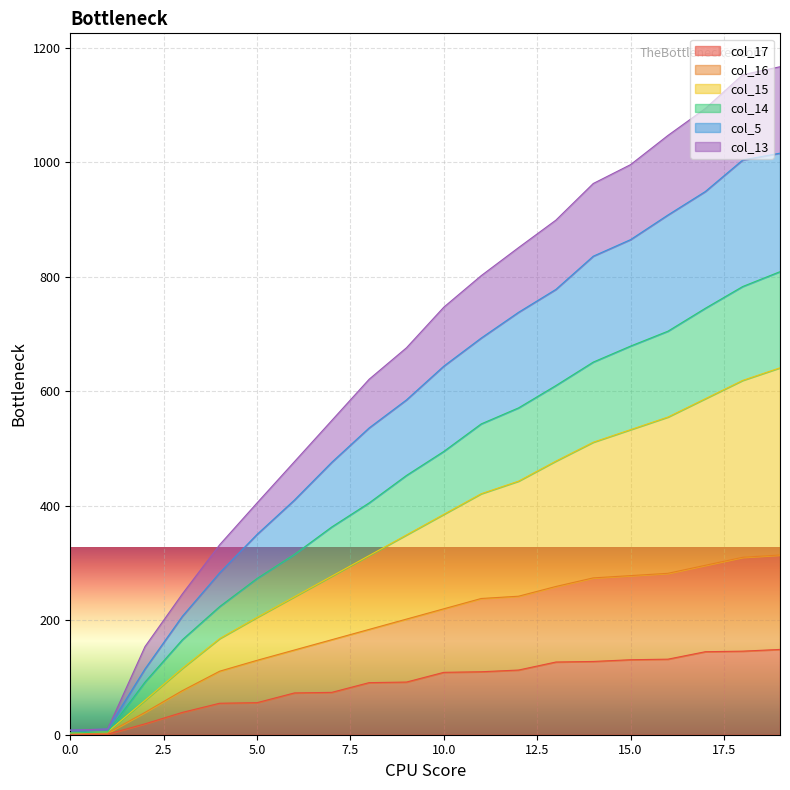

At which category is the sum across all series the highest?

19